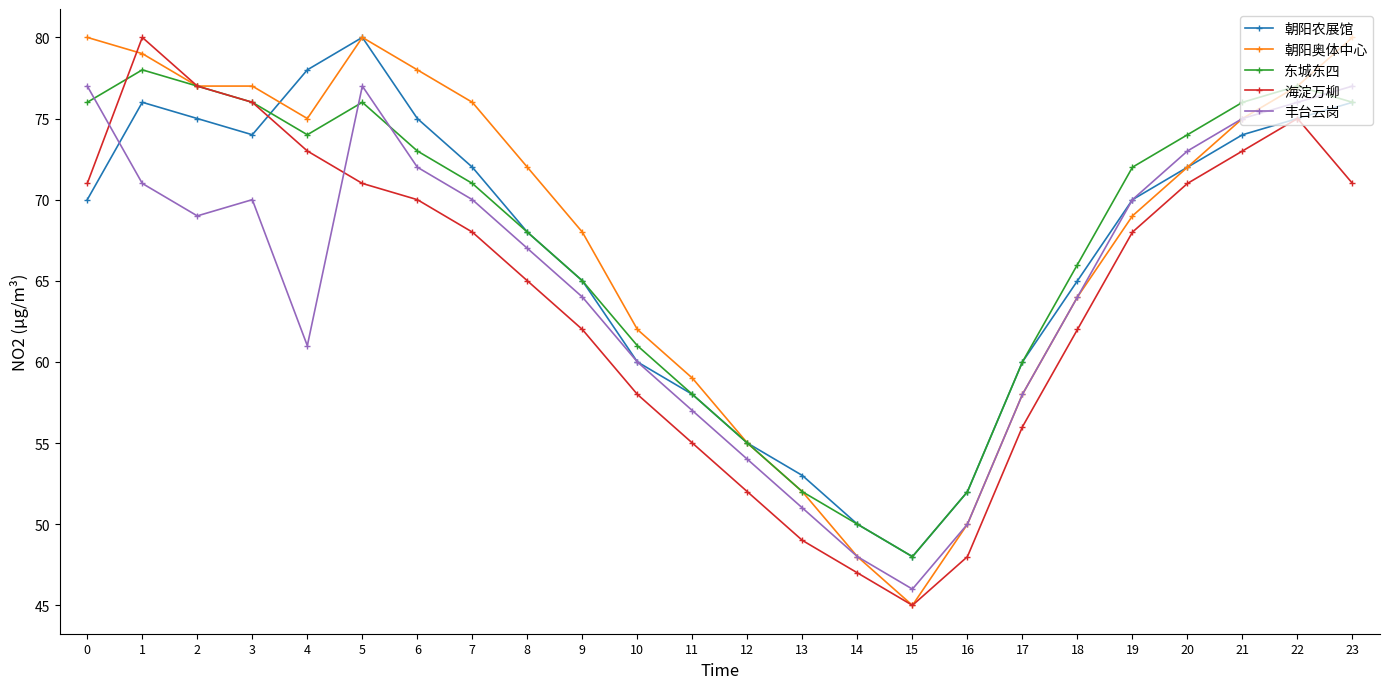

What is the value of the 朝阳农展馆 point at the 12th from the left?

58